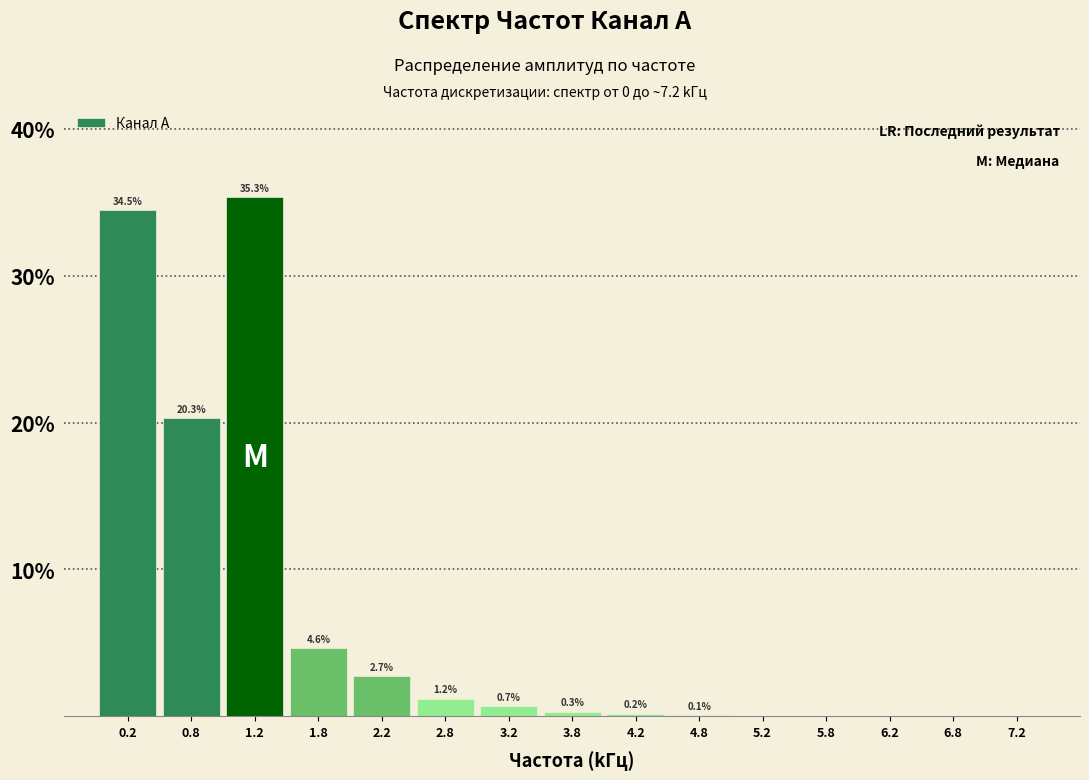

What value does the data have at 1.8?

4.6